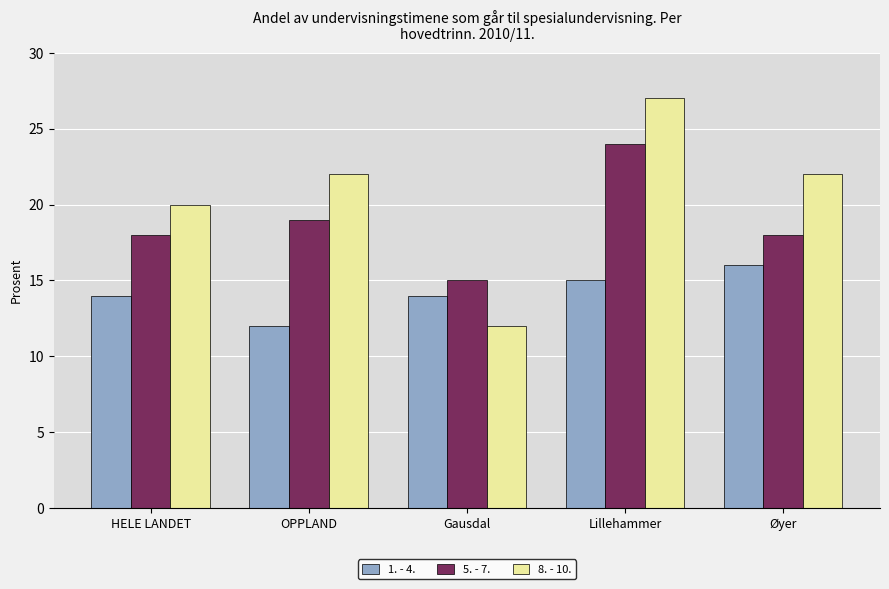

What is the difference between the 5. - 7. values at OPPLAND and Øyer?

1